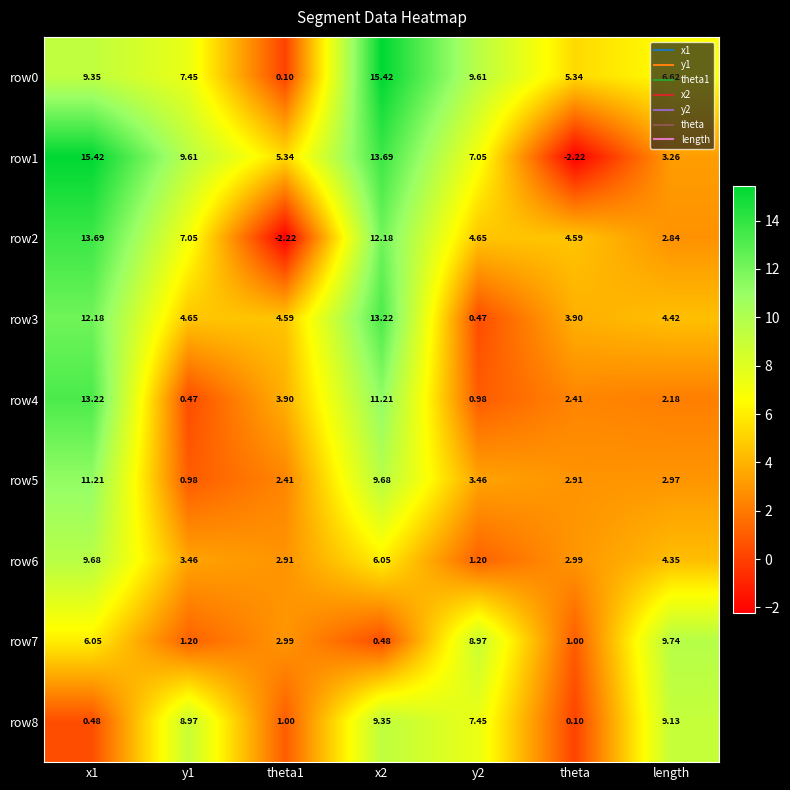

Is the value of row2 at y1 greater than the value of row0 at theta1?

Yes